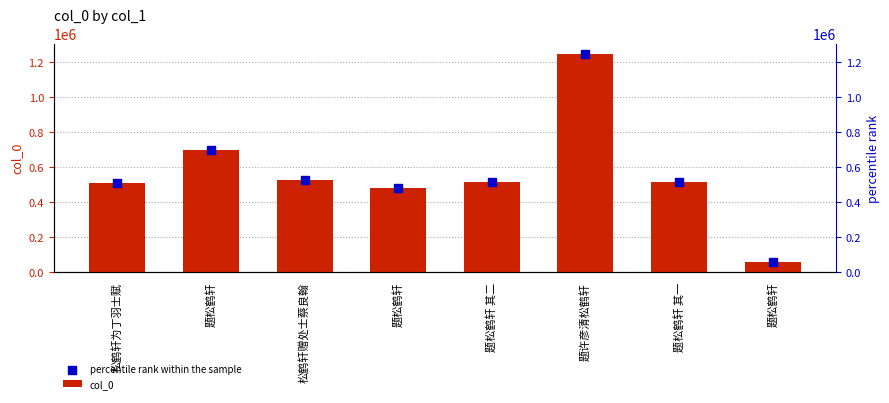

Is the value of percentile rank within the sample at 题许彦清松鹤轩 greater than the value of col_0 at 题松鹤轩?

Yes